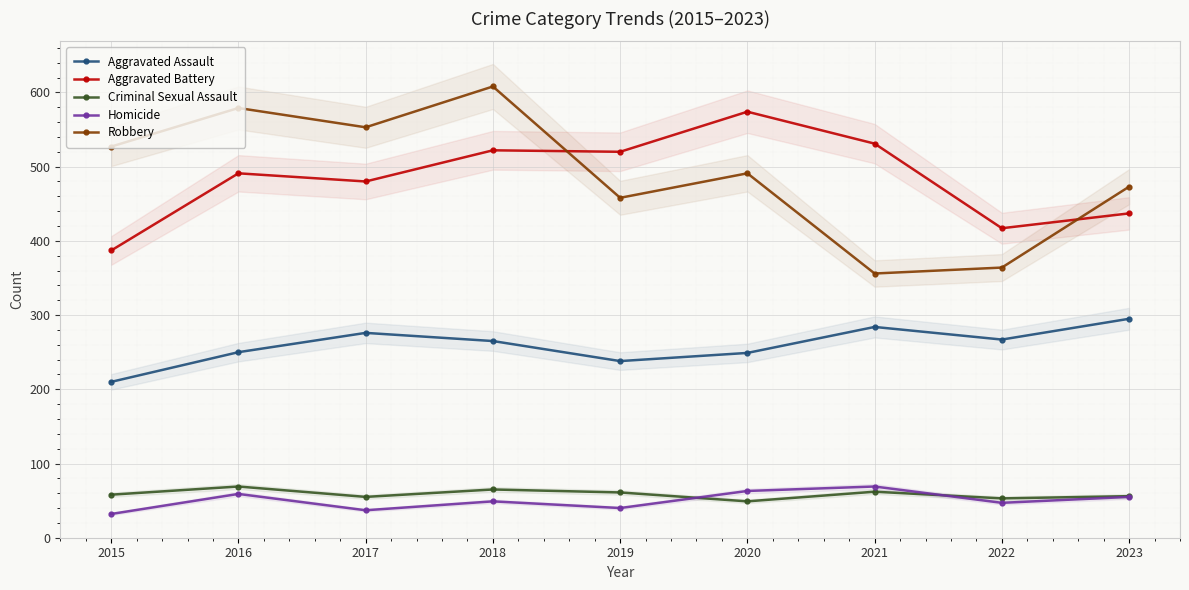

What is the highest value of the Aggravated Battery series?

574